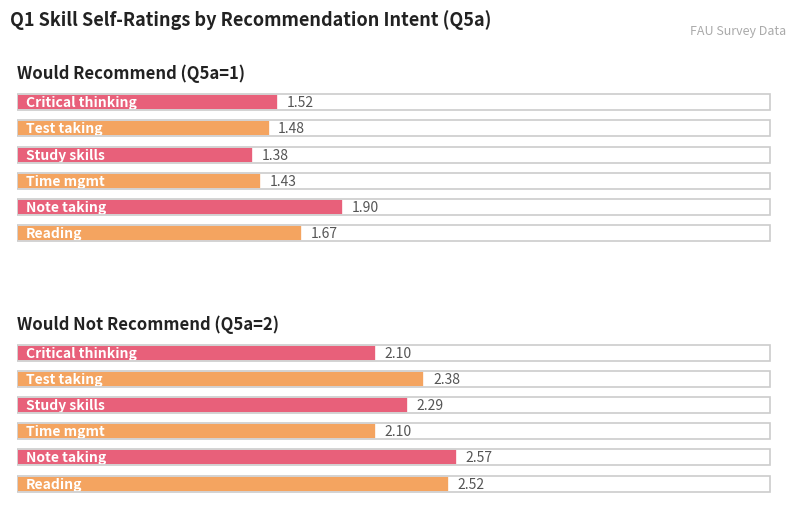

At how many categories does at least one series exceed 1?

6